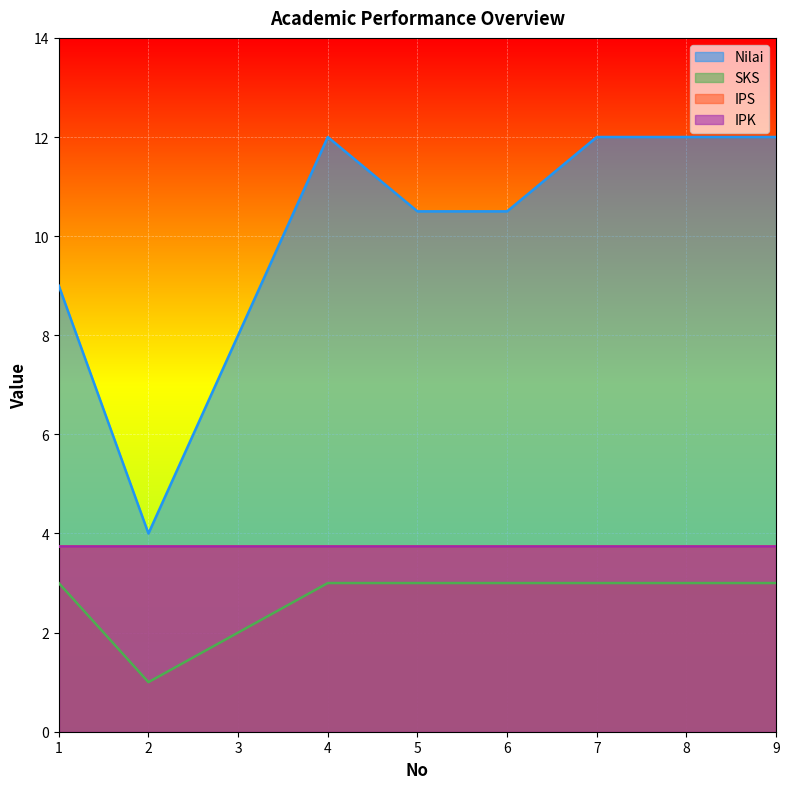

List the labels in order of Nilai value, largest first.

4, 7, 8, 9, 5, 6, 1, 3, 2